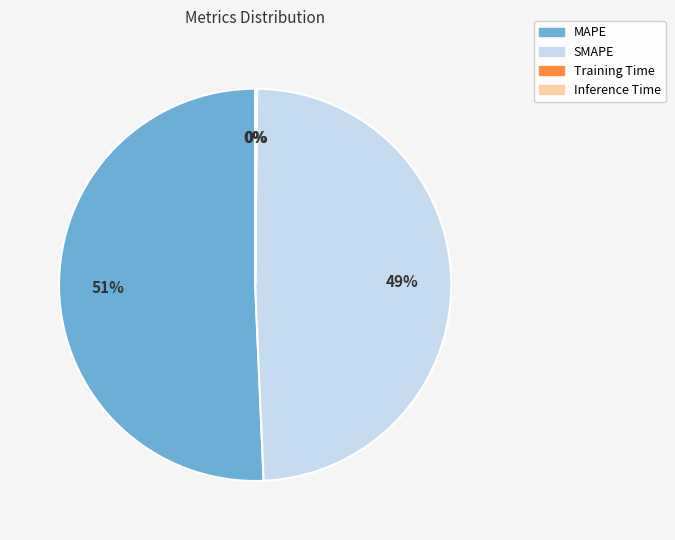

Which slice is the largest?

MAPE